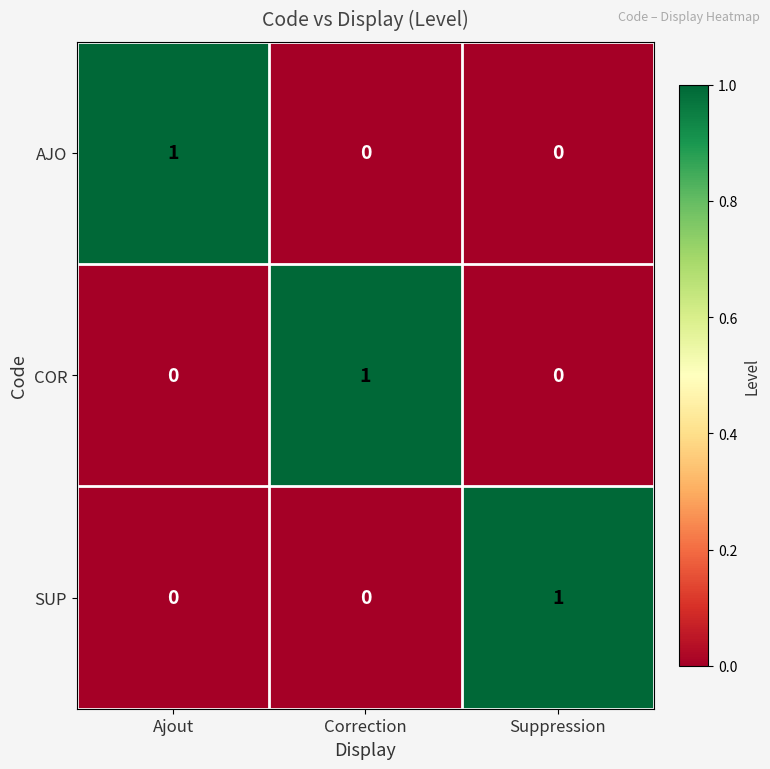

How many COR values are between 0 and 1?

3